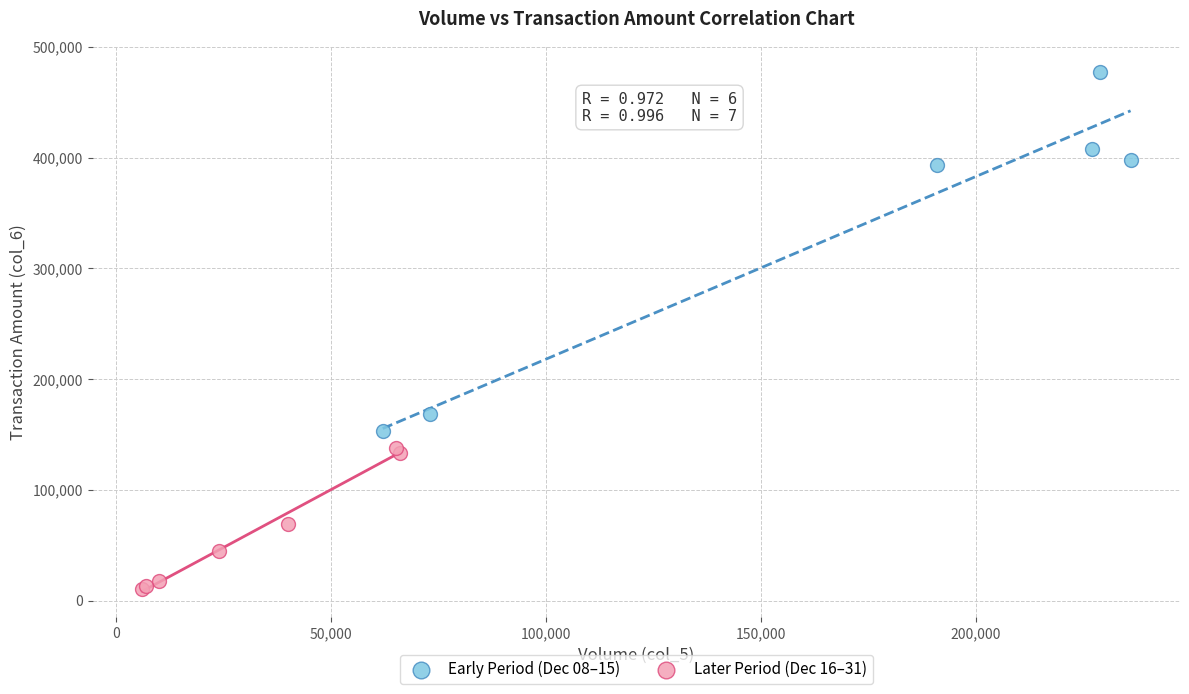

Which series reaches the maximum Y coordinate?

Early Period (Dec 08–15)